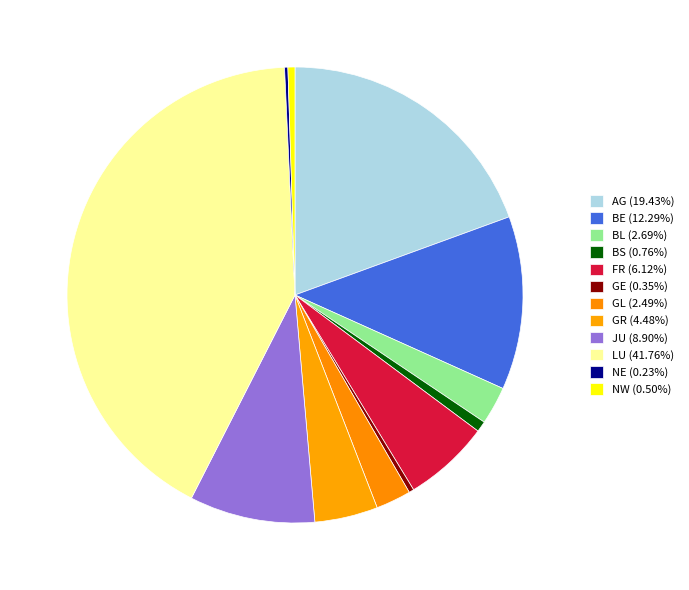

Rank the categories by value from highest to lowest.

LU, AG, BE, JU, FR, GR, BL, GL, BS, NW, GE, NE